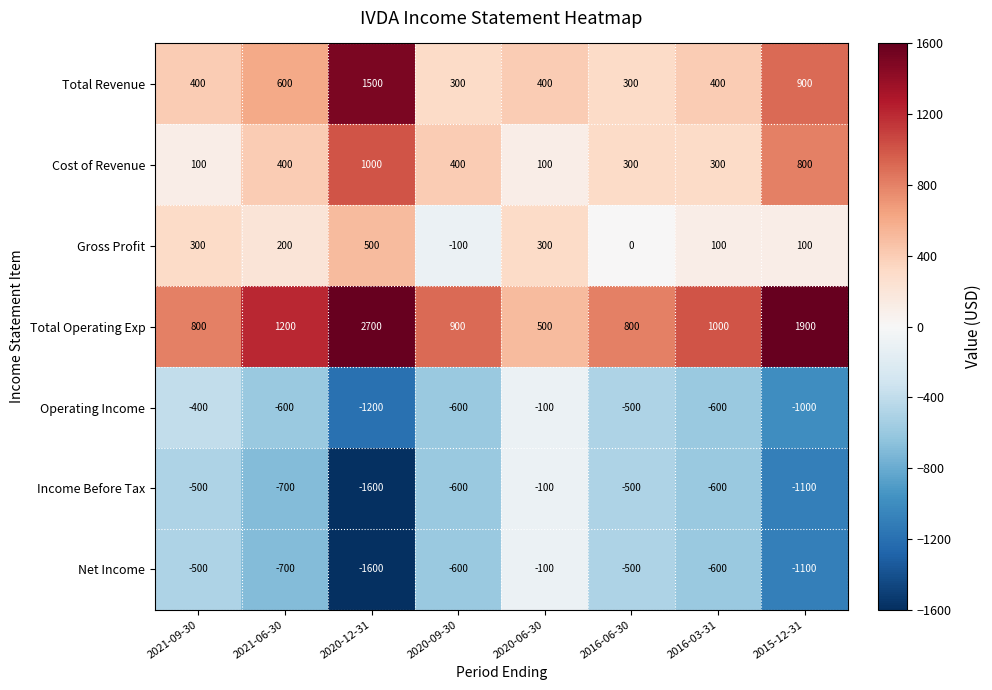

What is the sum of the Income Before Tax values at 2020-12-31 and 2016-03-31?

-2200